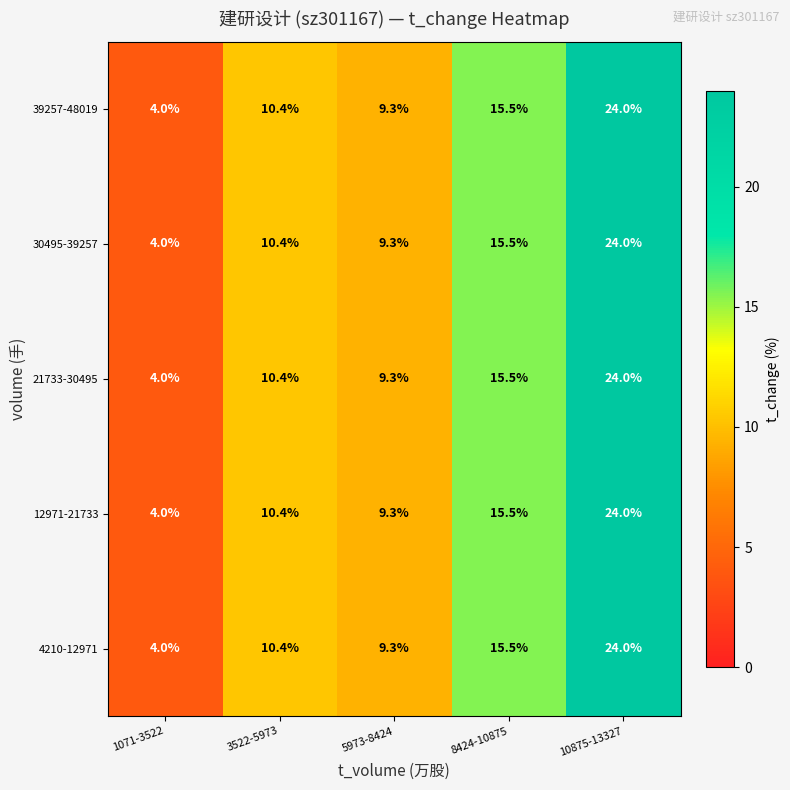

At which category is the sum across all series the highest?

10875-13327